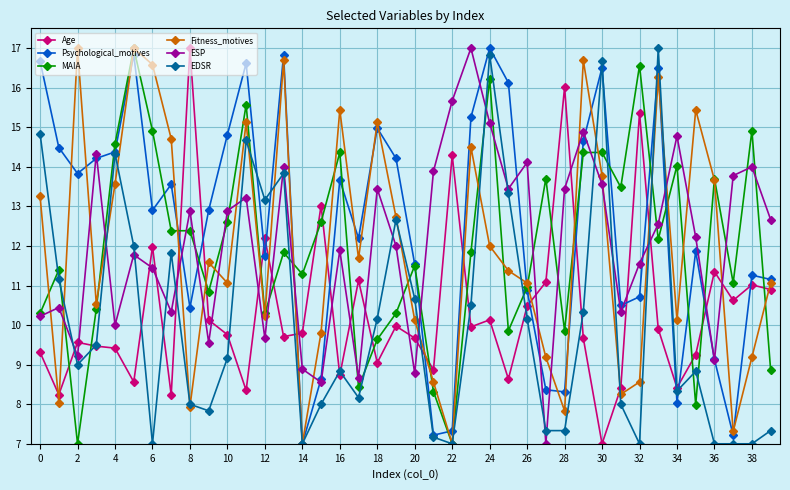

How many lines are shown in the chart?

6